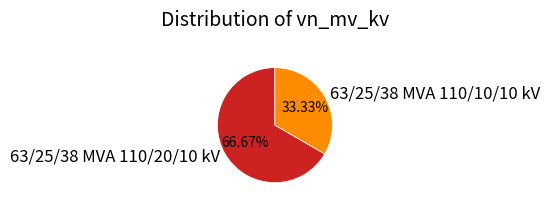

Do 63/25/38 MVA 110/20/10 kV and 63/25/38 MVA 110/10/10 kV together represent more than half of the pie?

Yes